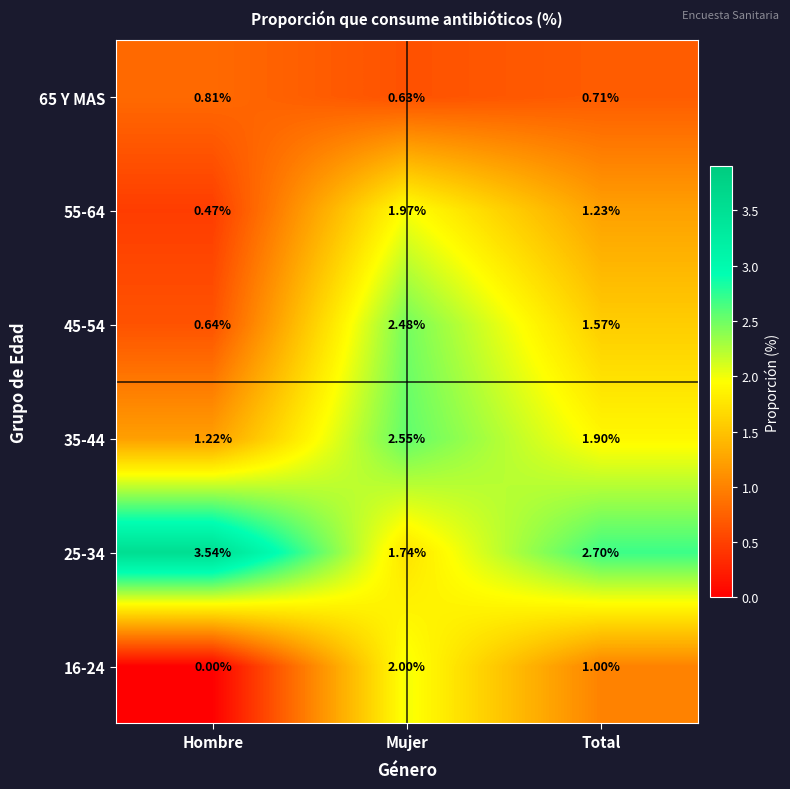

Which category has the highest value across all series?

Hombre